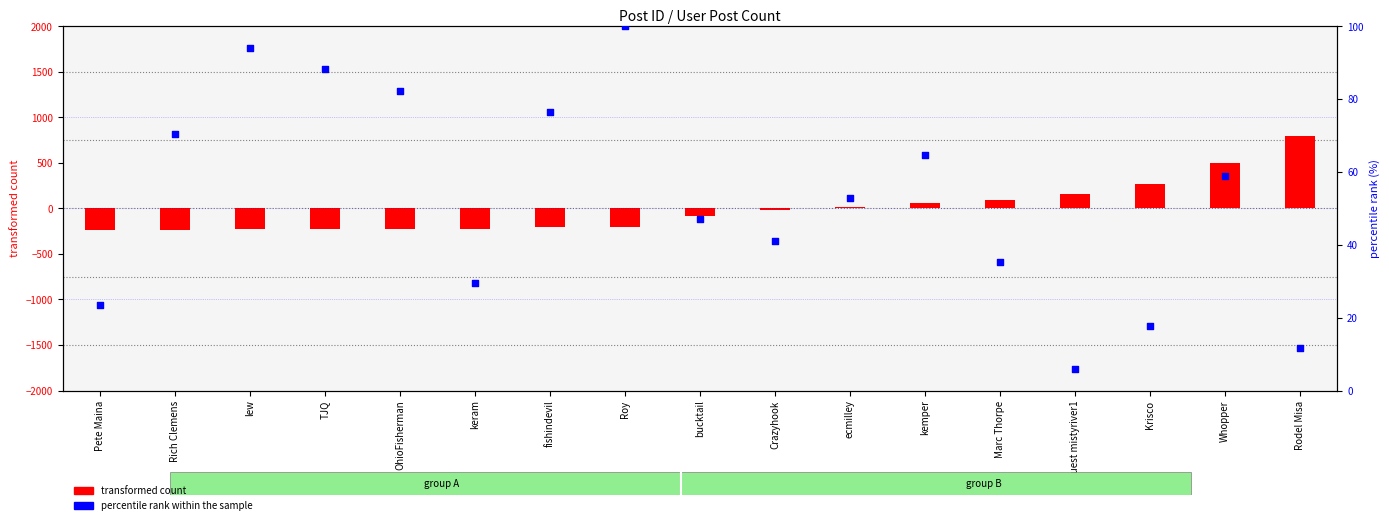

Which series reaches the minimum Y coordinate?

transformed count